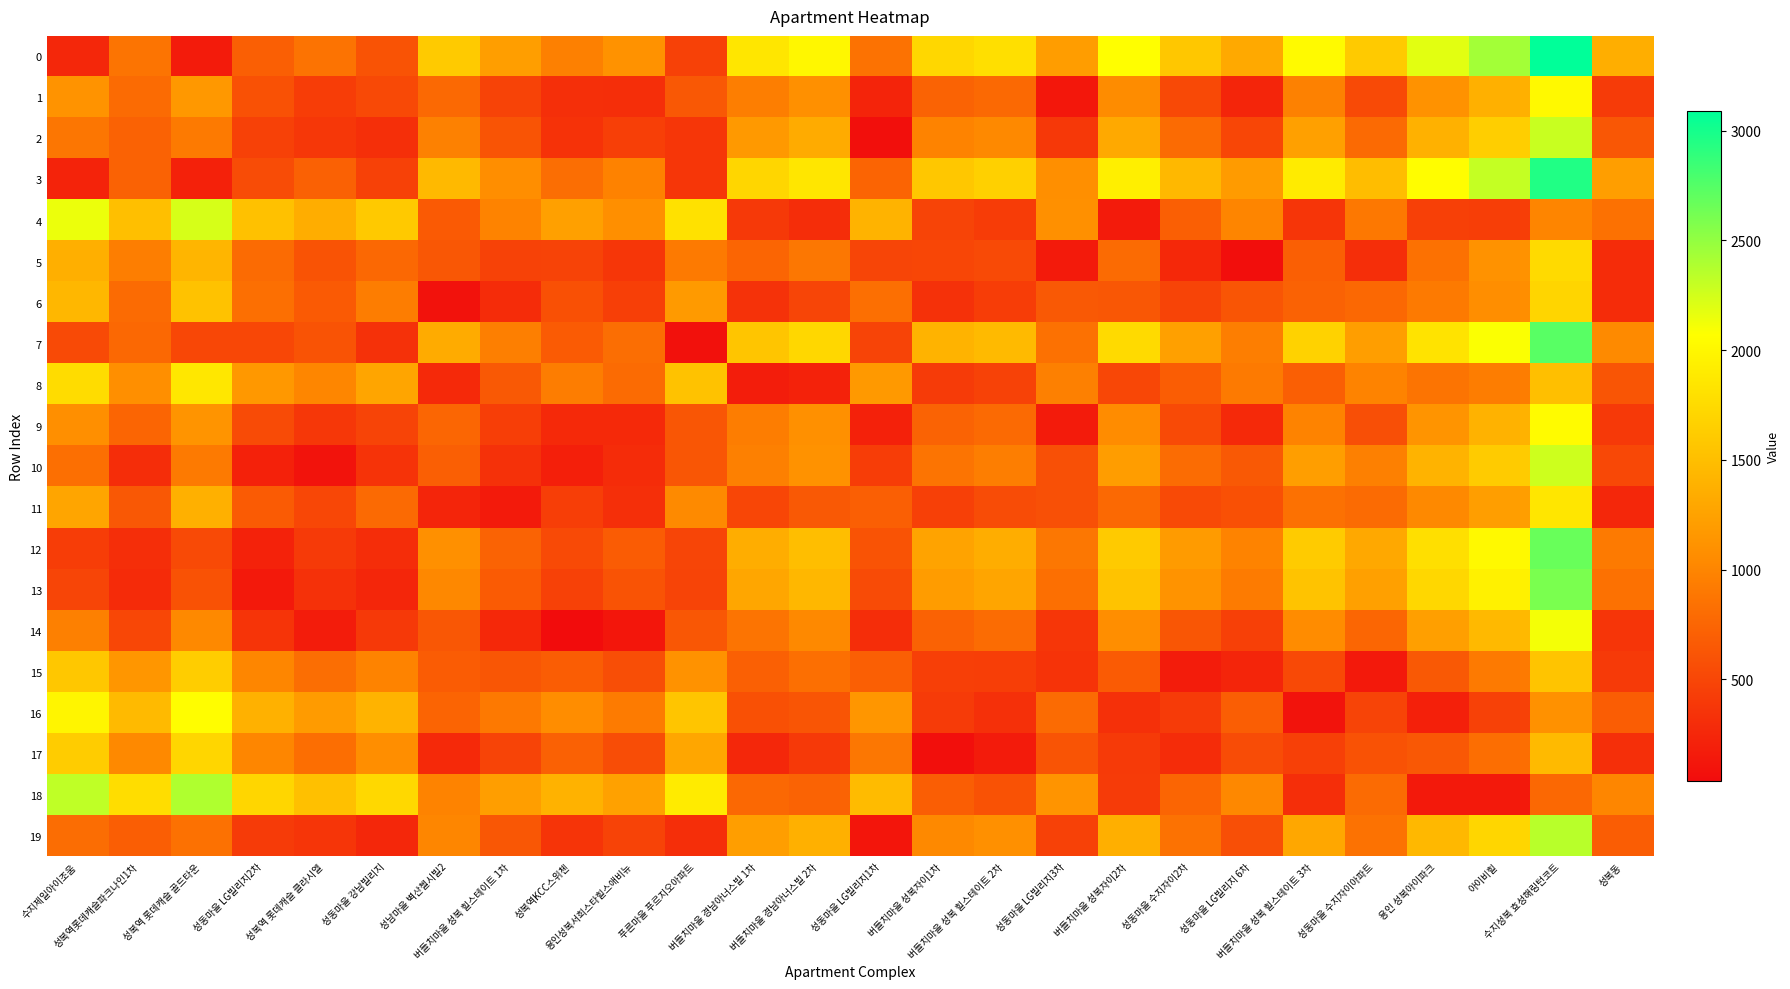

How many distinct data groups are displayed?

20